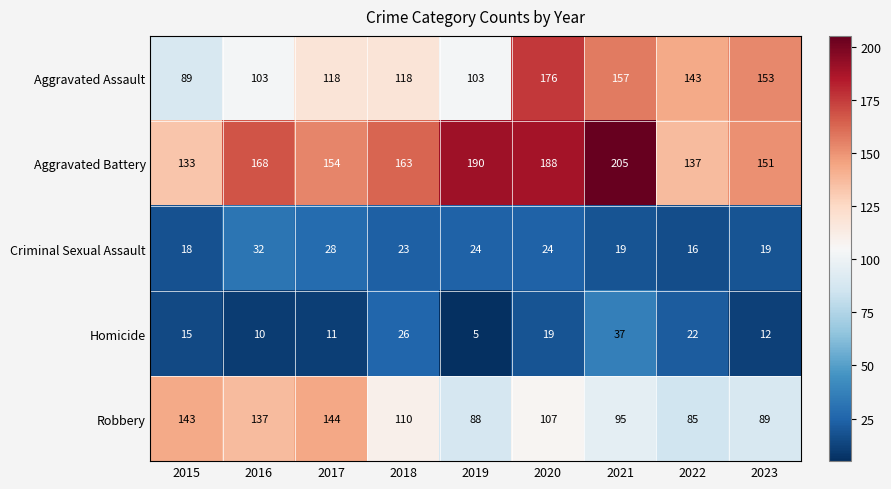

At which label is Homicide closest to 21?

2022